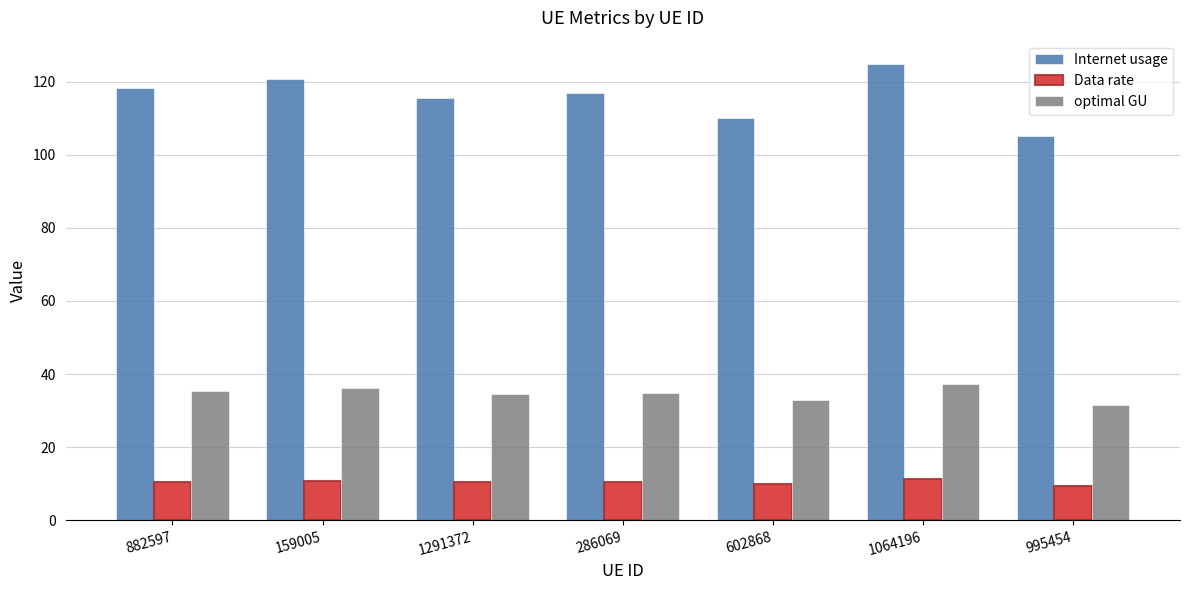

What is the minimum value for Internet usage?

105.2